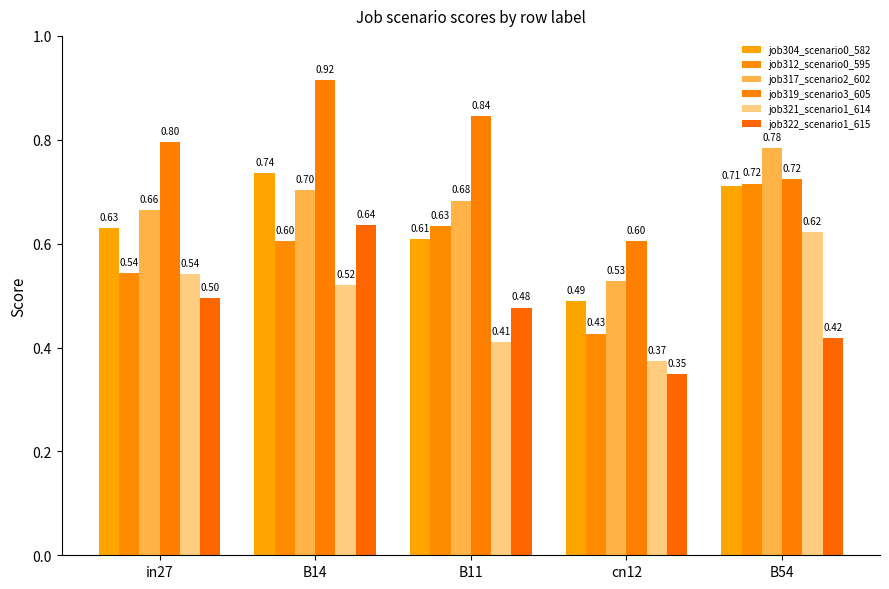

Rank the categories by job317_scenario2_602 value from highest to lowest.

B54, B14, B11, in27, cn12